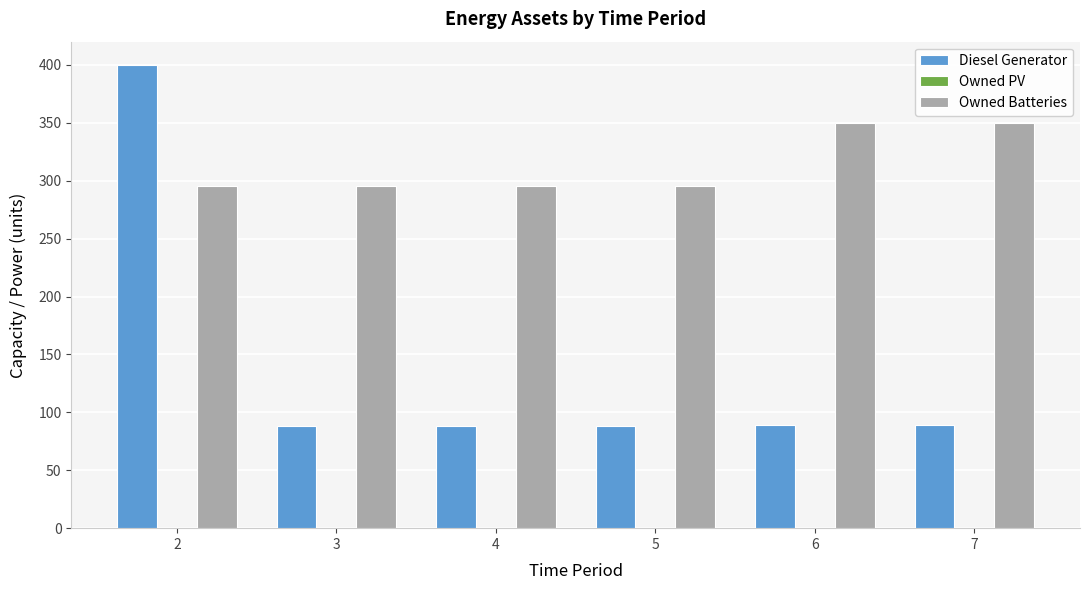

What is the average value of the Owned Batteries series?

313